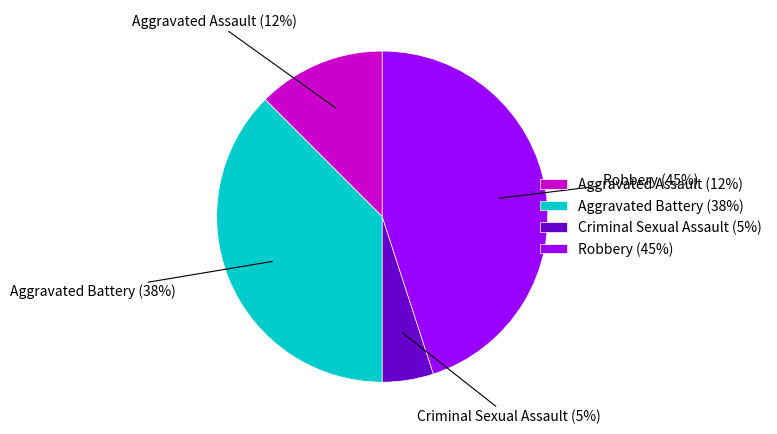

Does any single category account for the majority?

No